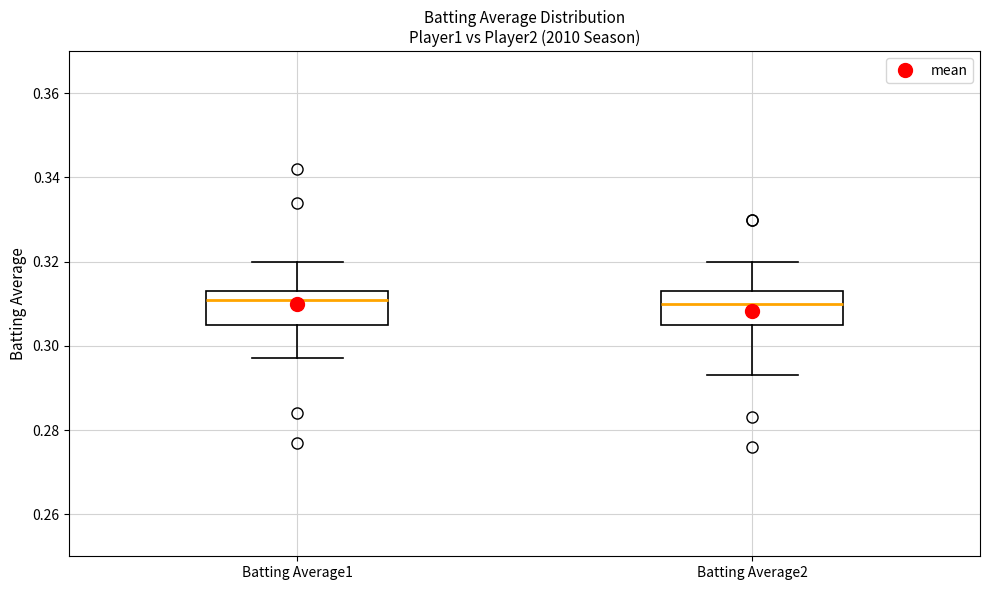

Where does the upper whisker of the box for Batting Average2 end on the y-axis? The values are not printed on the chart, so give them approximately, as read against the axis.

0.320